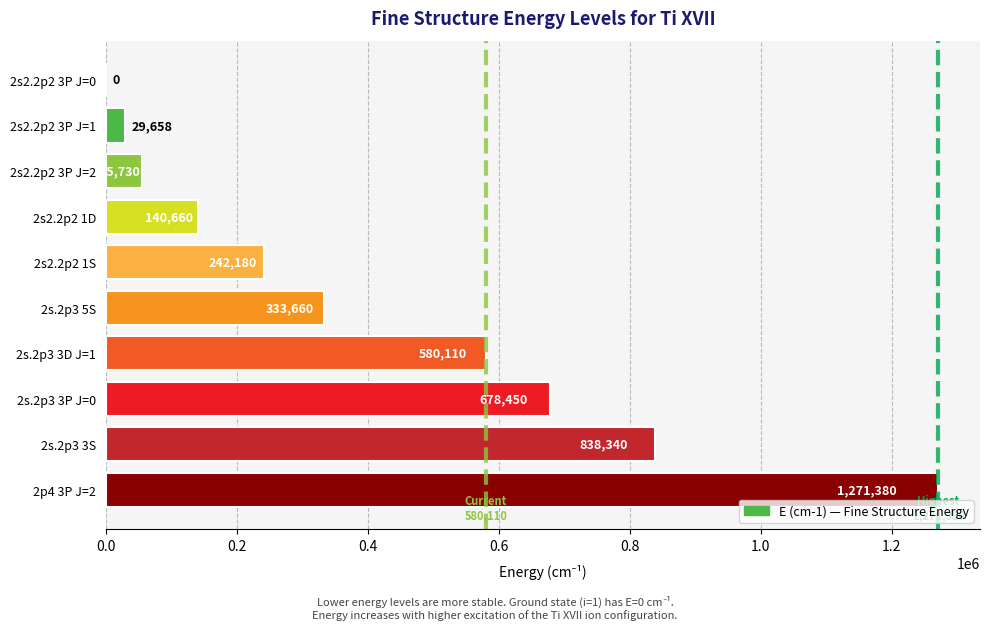

What is the change in value from 2s2.2p2 3P J=2 to 2s2.2p2 1D?

+84930